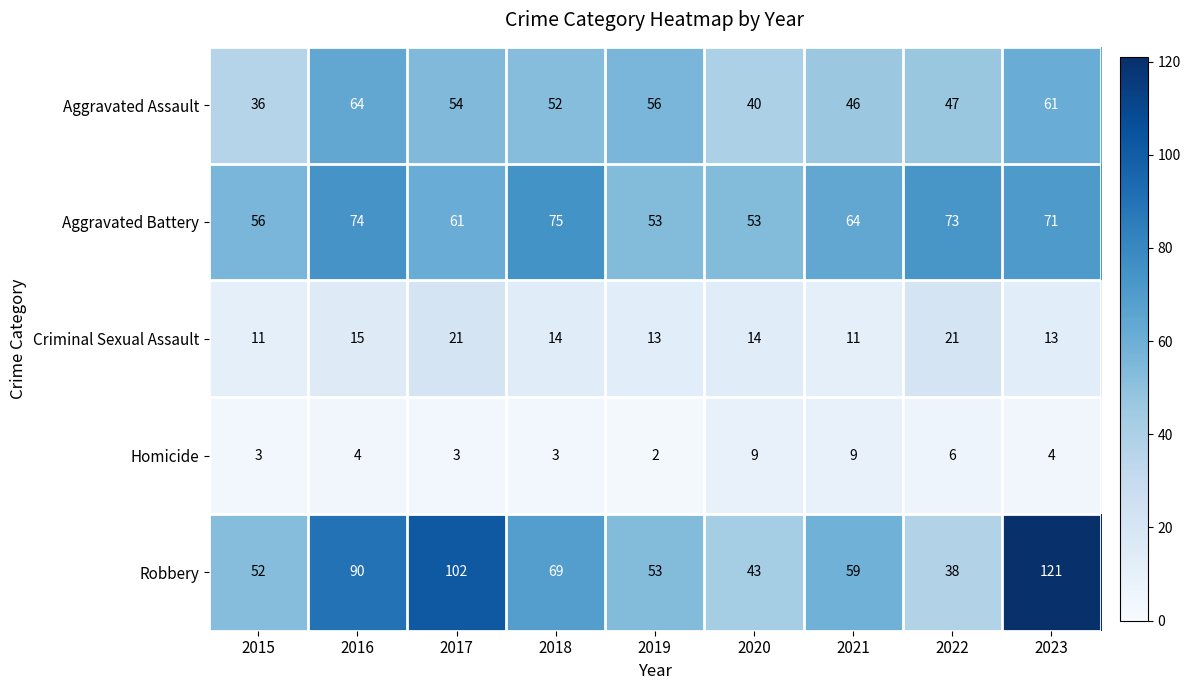

Is it true that Aggravated Battery equals 56 at 2015?

True